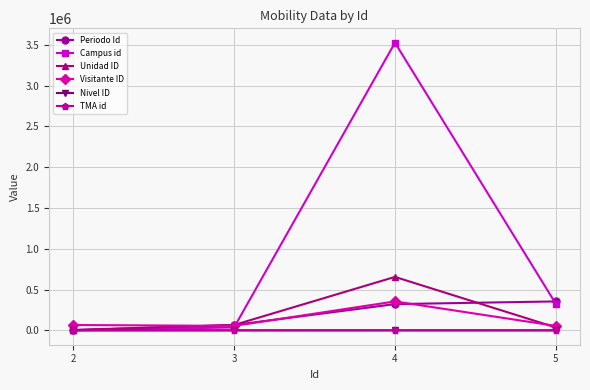

What is the spread (max minus min) of values at 2?

65464